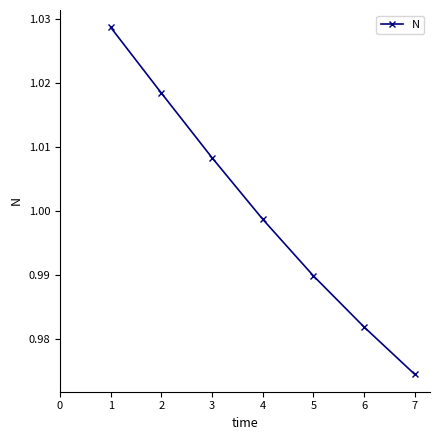

Count the number of categories in the chart.

7